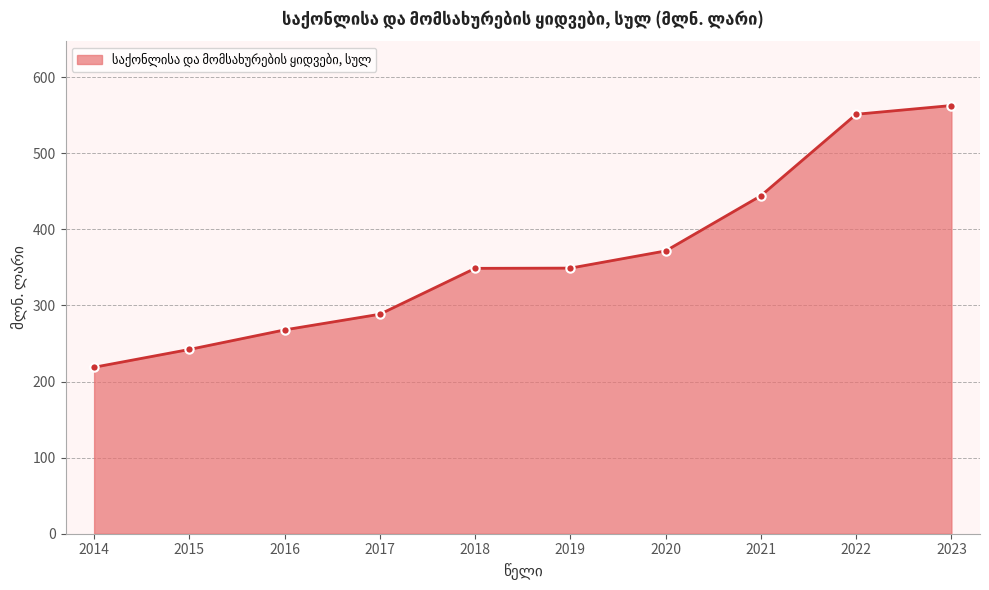

Does the chart have visible grid lines?

Yes